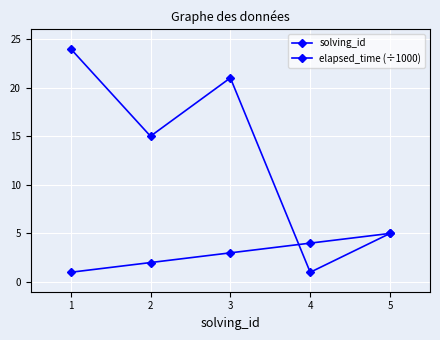

List the series in order of their overall mean, lowest first.

solving_id, elapsed_time (÷1000)